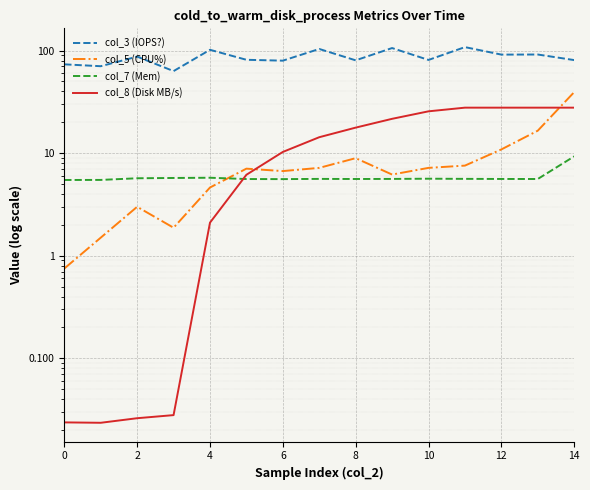

Between 8 and 6, which is larger?

8